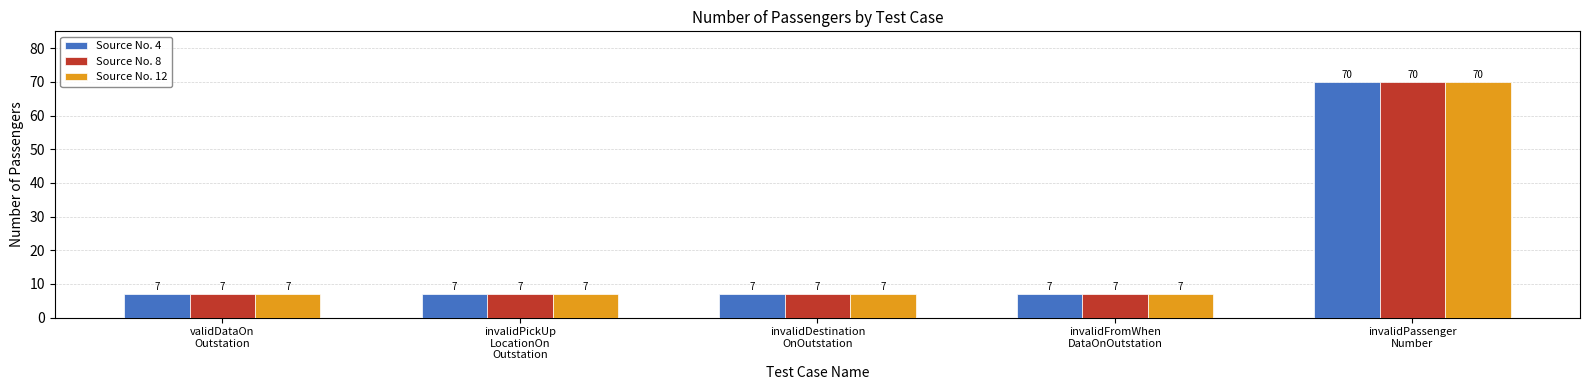

What is the label of the 4th bar from the right?

invalidPickUp
LocationOn
Outstation